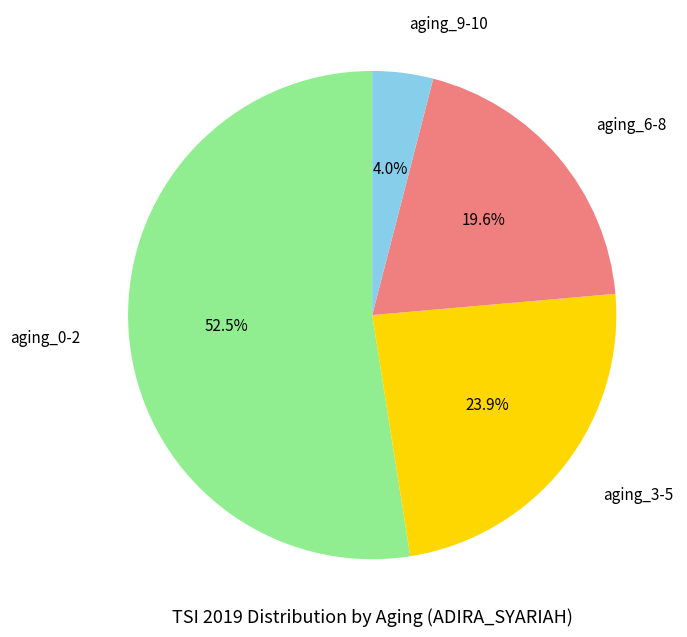

Is there a majority slice in this chart?

Yes